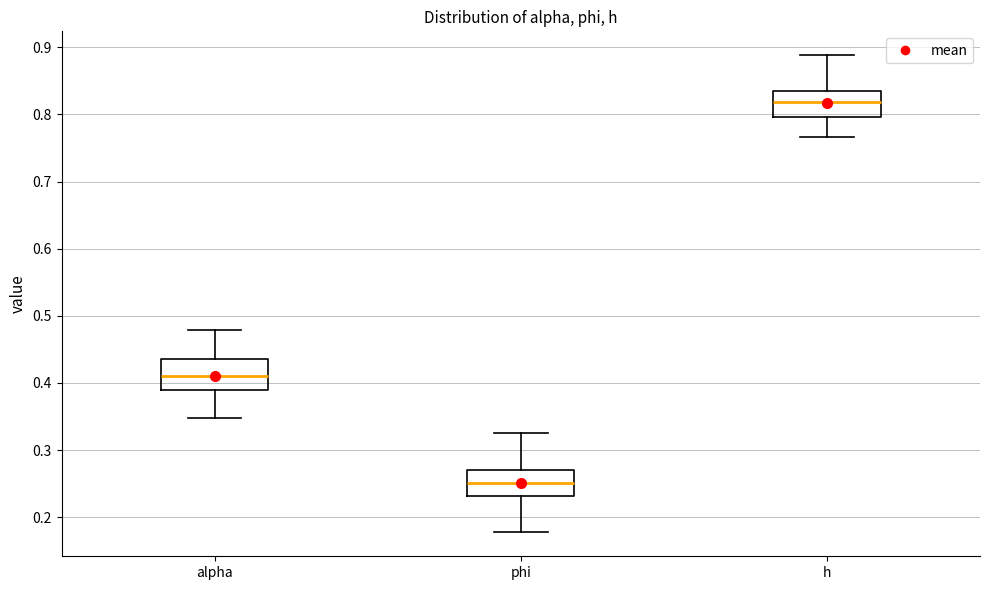

Where is the lower edge of the box for alpha on the y-axis? The values are not printed on the chart, so give them approximately, as read against the axis.

0.39